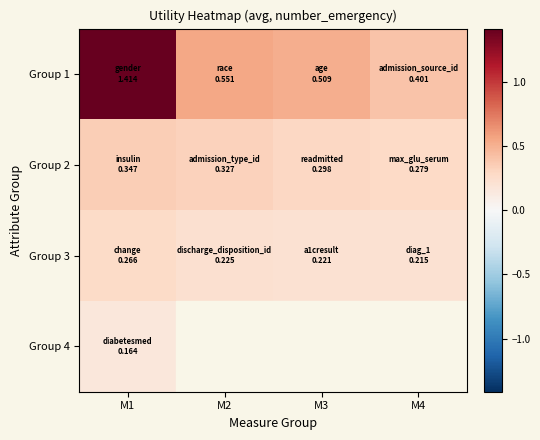

Which series has the largest range (max minus min)?

Group 1